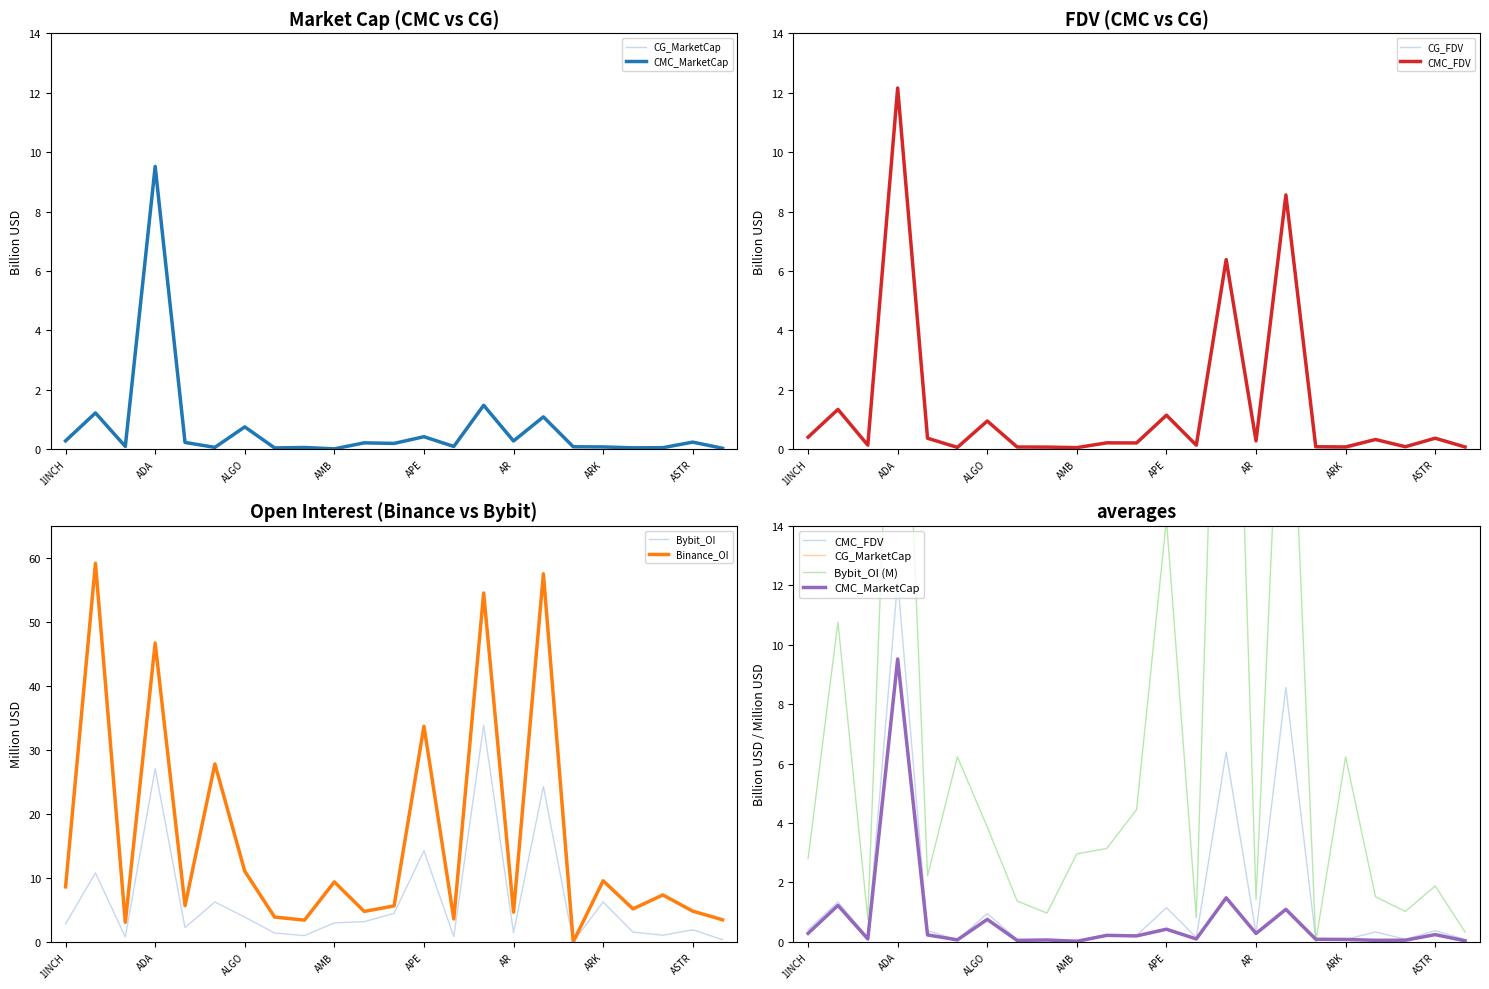

What is the value of the CG_MarketCap point at the 18th from the left?

0.1